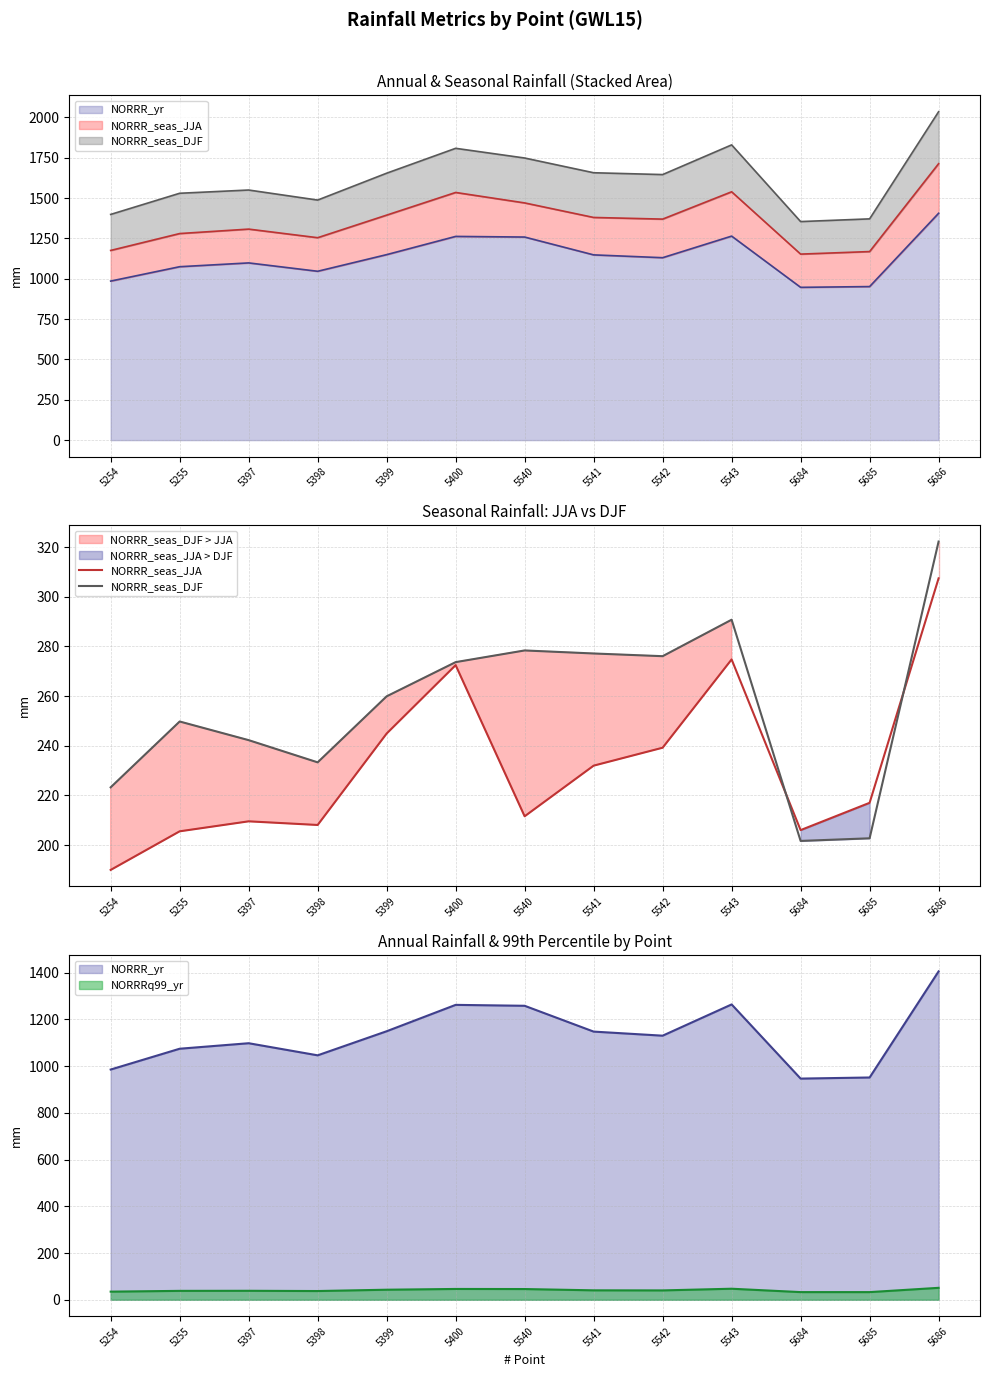

At which category does the chart reach its peak across all series?

5686